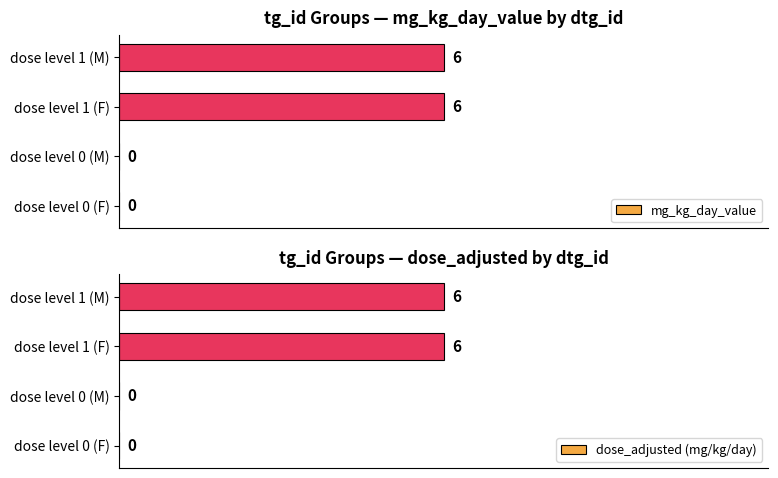

True or false: mg_kg_day_value has a value of 9 at dose level 1 (F).

False